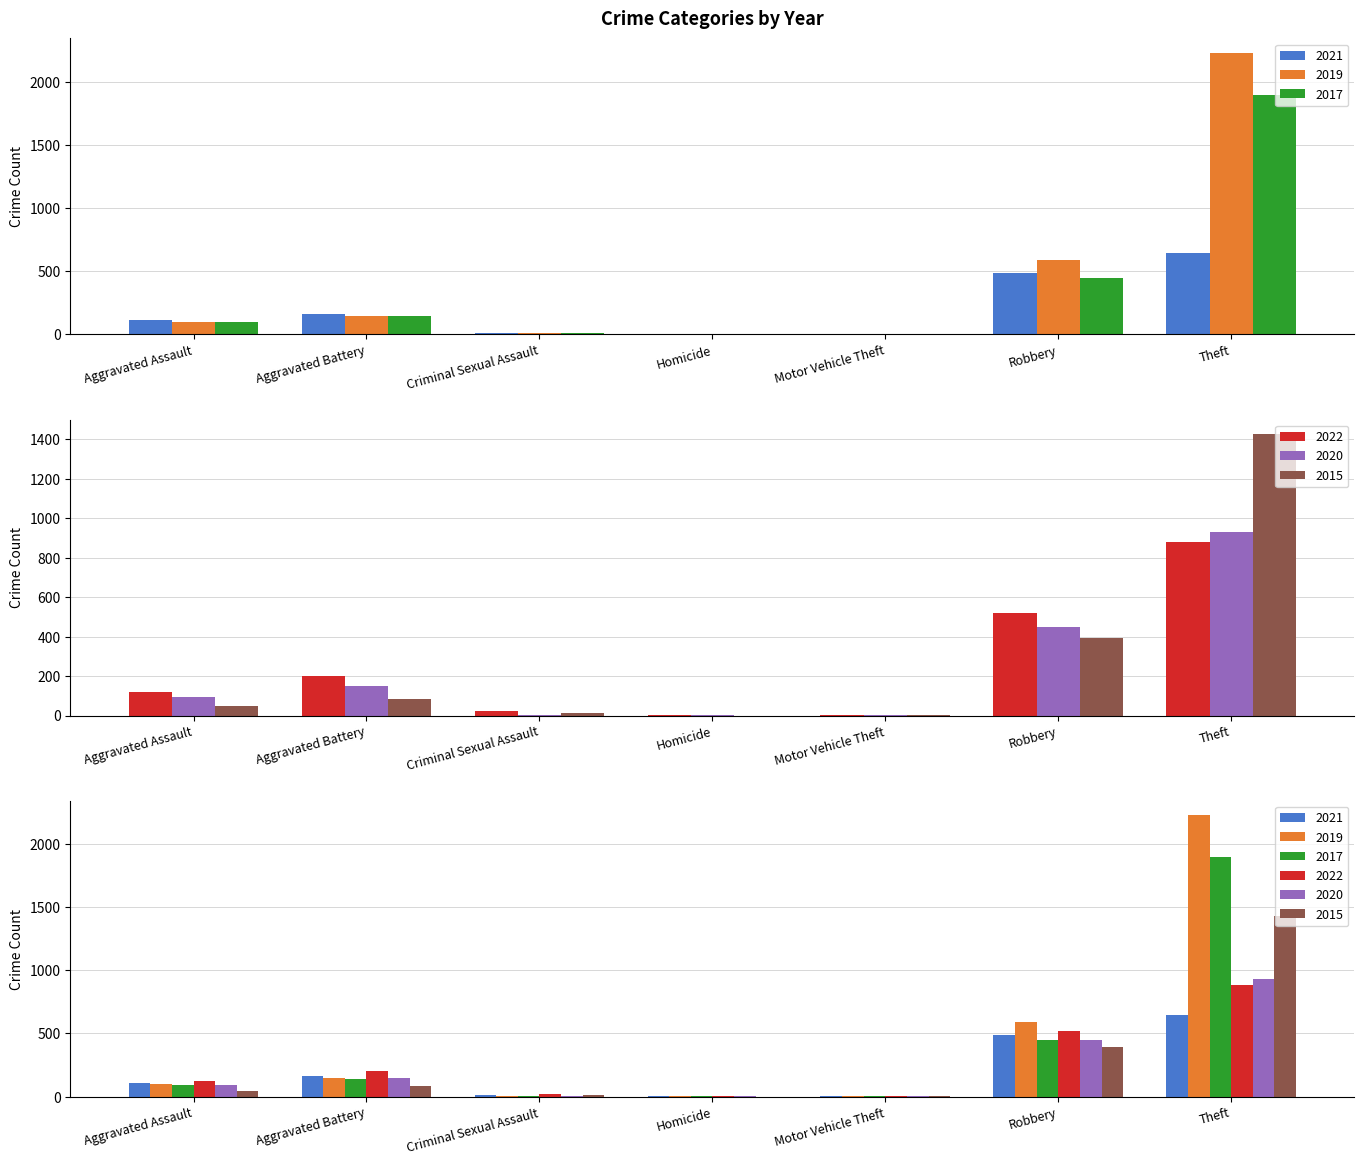

What is the spread (max minus min) of values at Theft?

1588